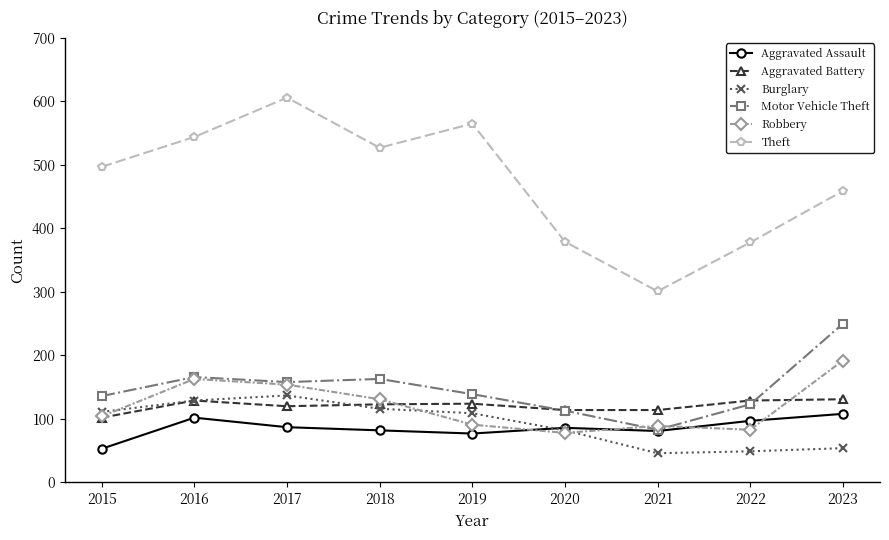

Read the Motor Vehicle Theft value at 2020.

113